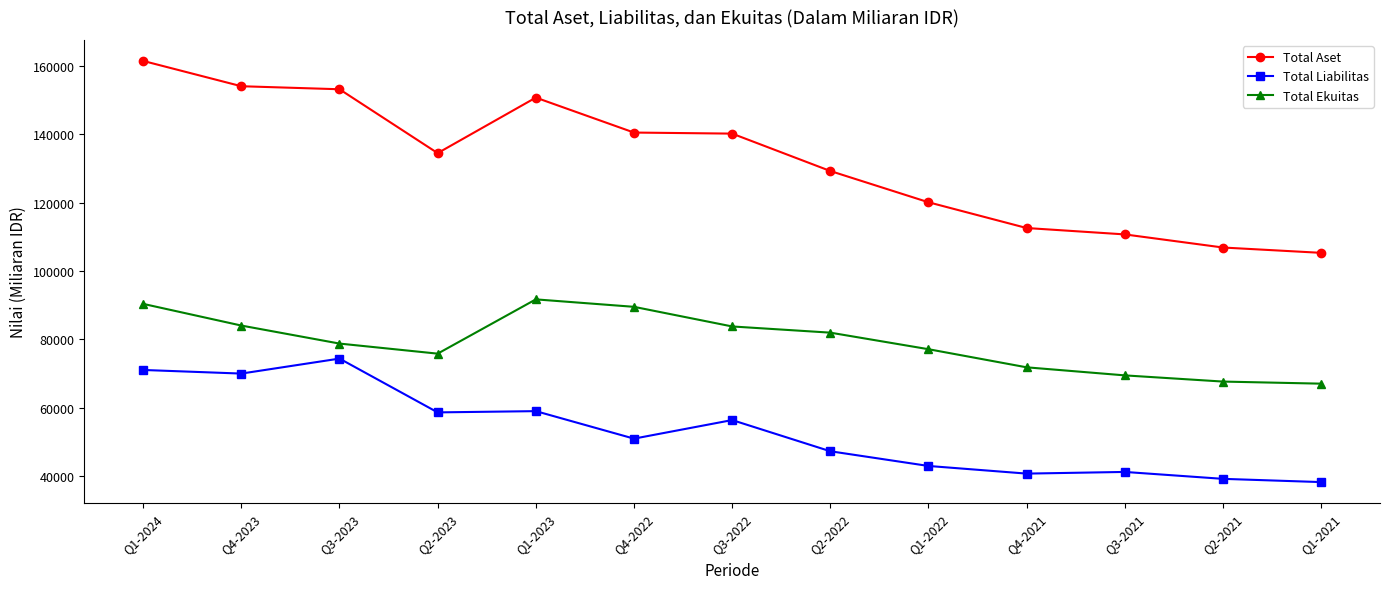

At which label does Total Aset reach its minimum?

Q1-2021